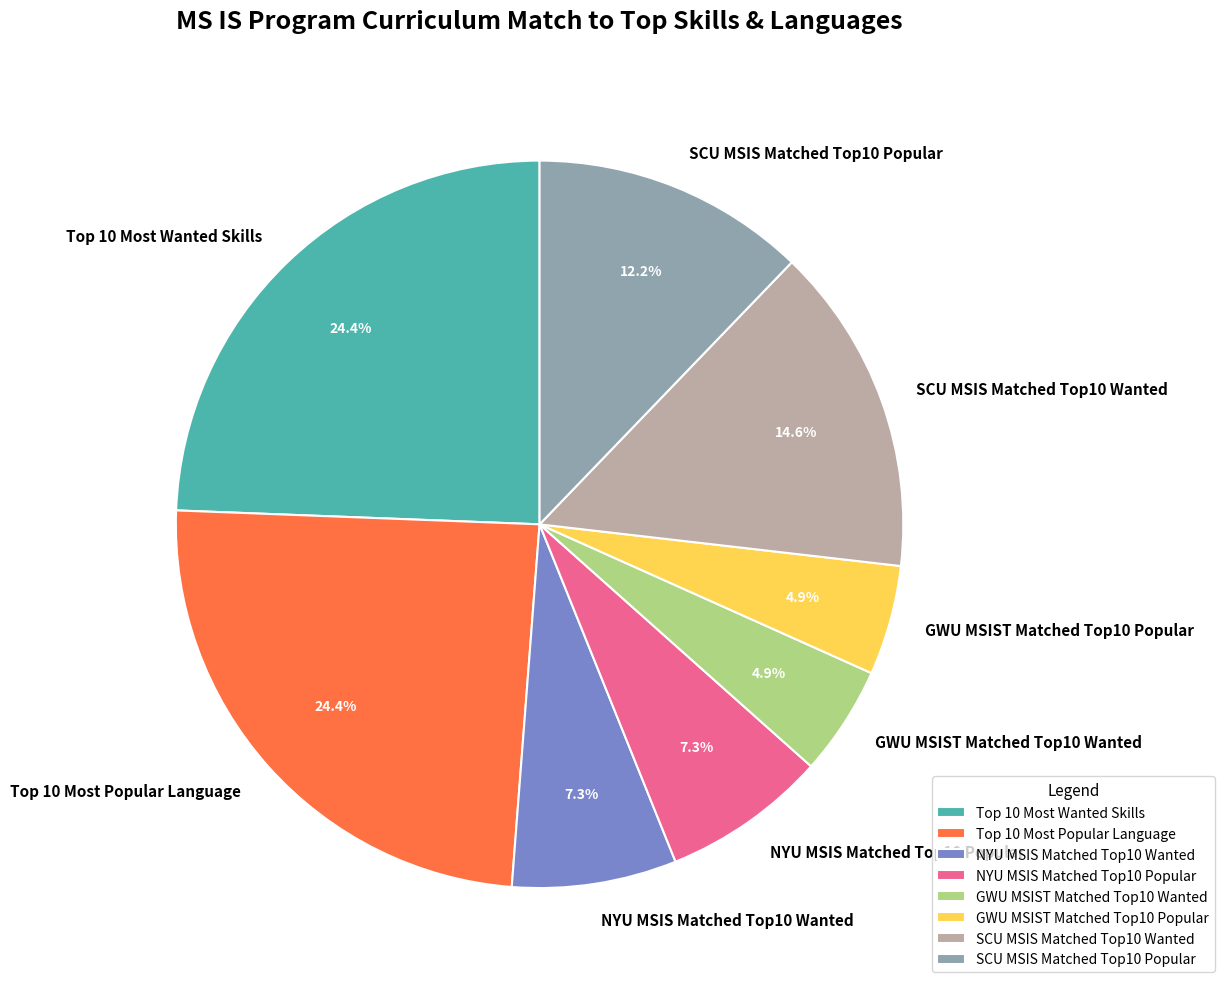

The GWU MSIST Matched Top10 Wanted slice represents 14% of the pie. True or false?

False